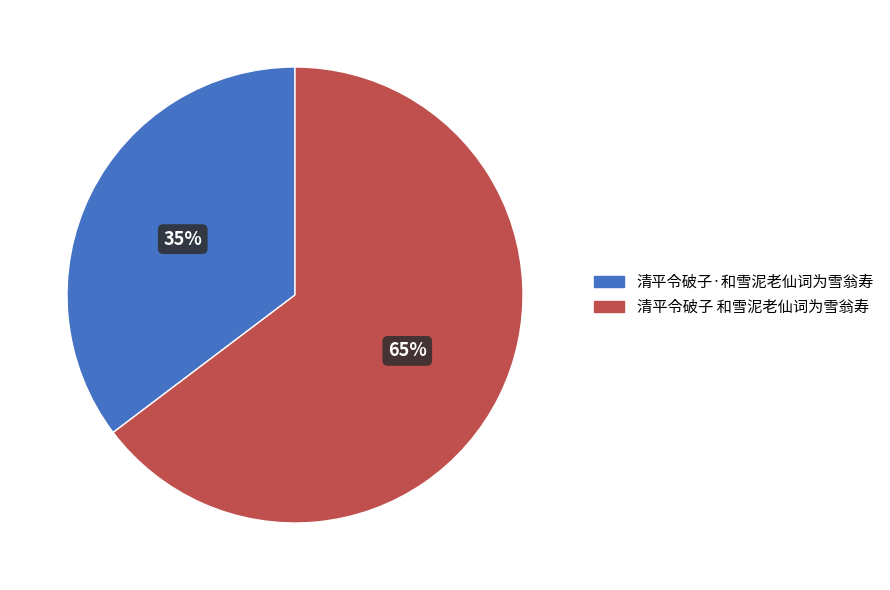

What is the ratio of the value at 清平令破子·和雪泥老仙词为雪翁寿 to the value at 清平令破子 和雪泥老仙词为雪翁寿?

0.5